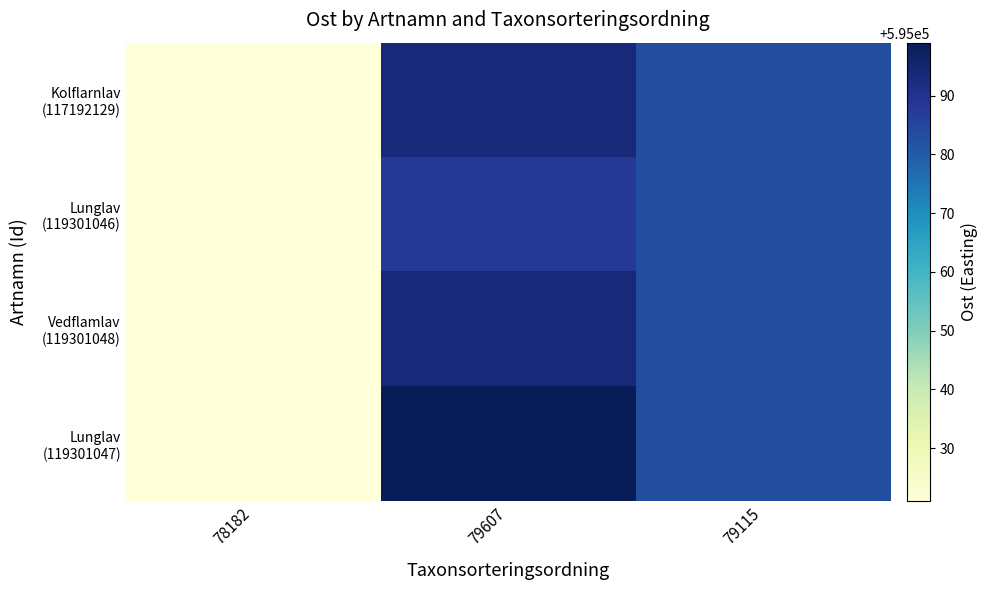

Which series has the widest spread of values?

Lunglav (119301047)